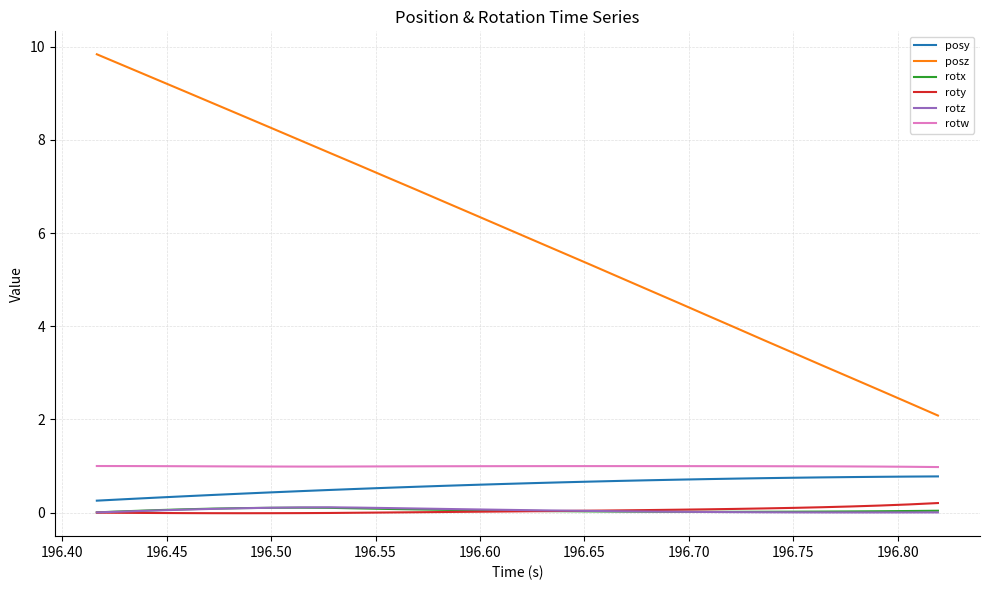

What is the maximum value for posy?

0.8